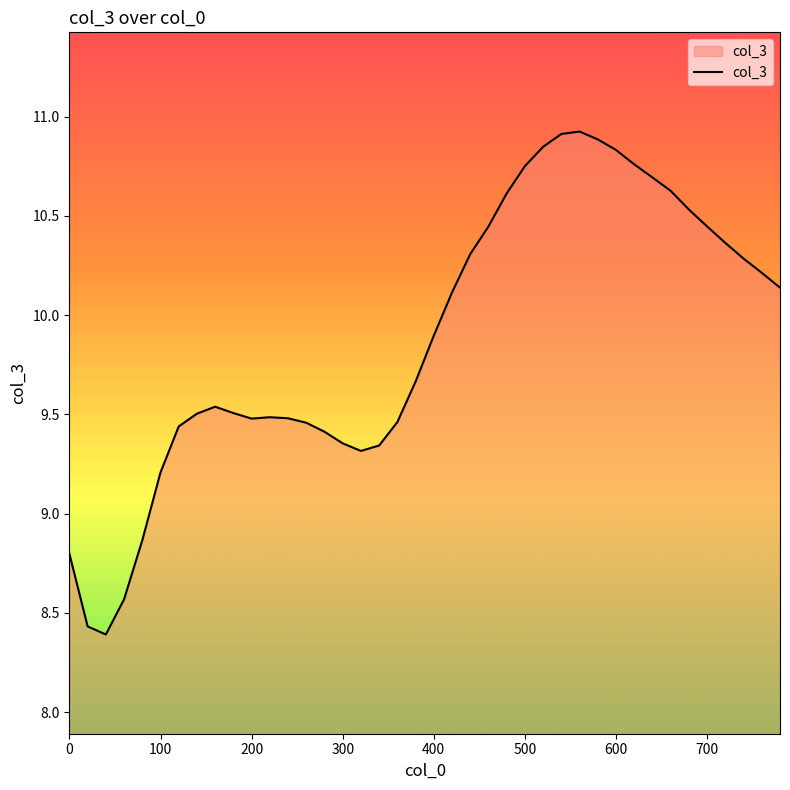

What is the difference between the maximum and minimum values?

2.5